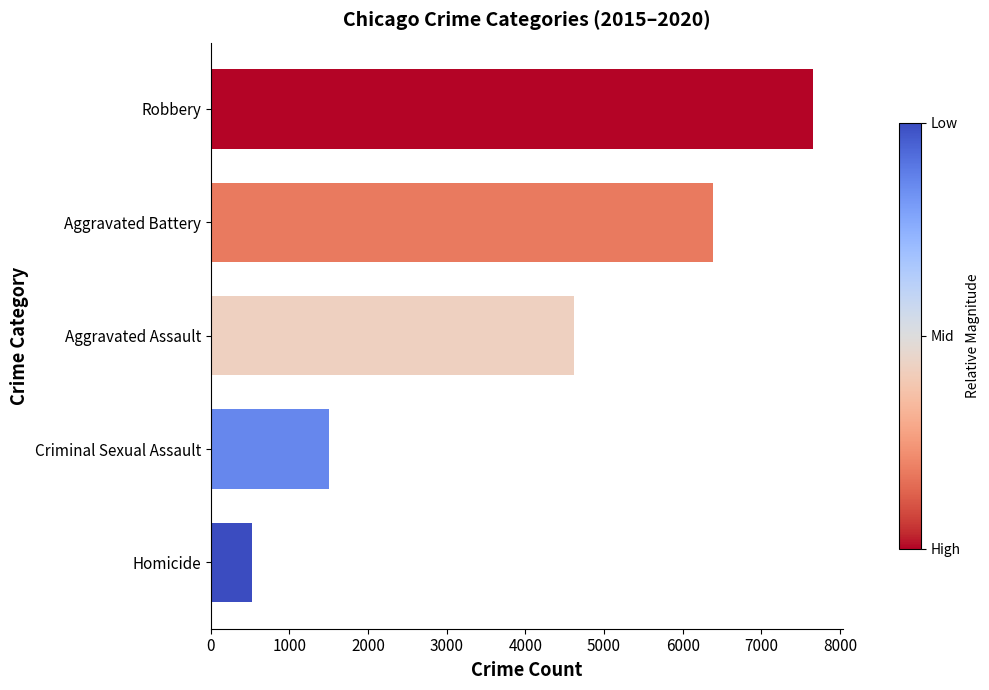

Reading bottom to top, list all the values displayed in this chart.

Homicide=521.7	Criminal Sexual Assault=1501.8	Aggravated Assault=4616.7	Aggravated Battery=6391.7	Robbery=7650.8